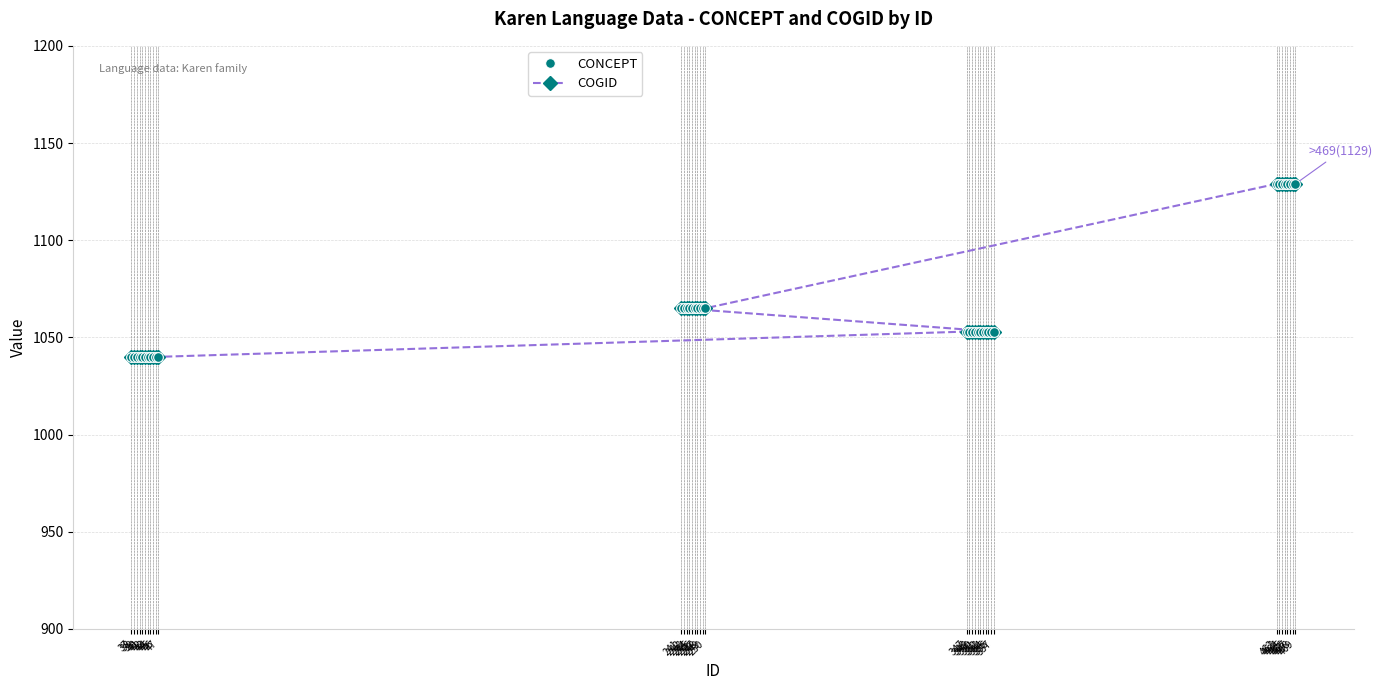

True or false: CONCEPT and COGID cross at least once.

False